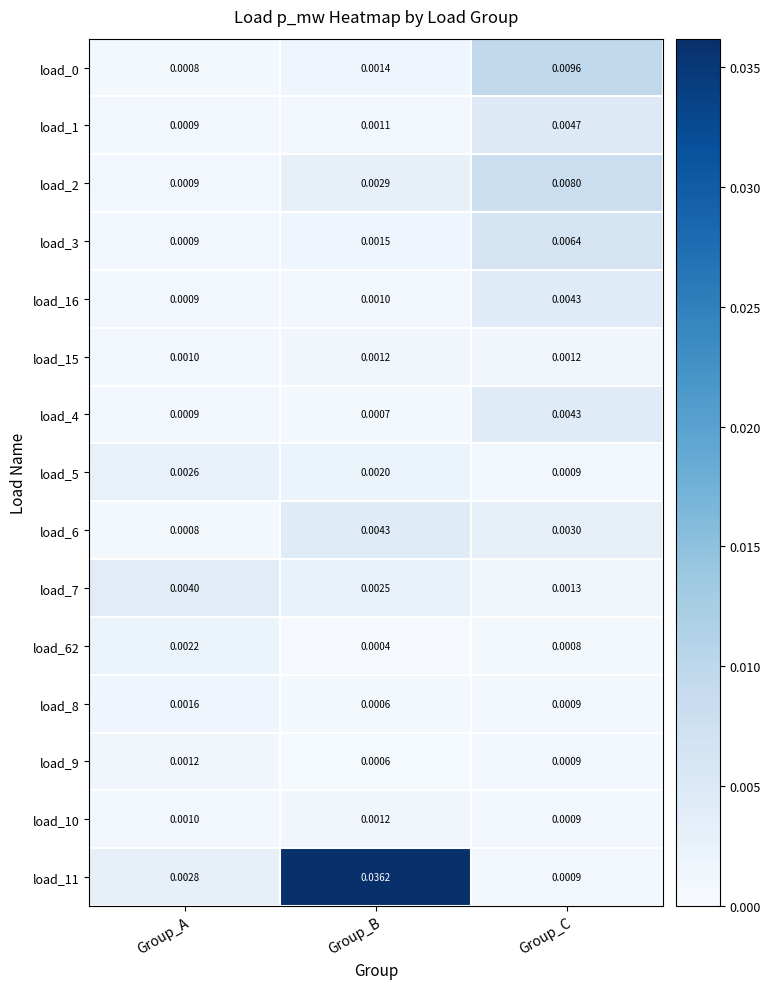

Is the value of load_5 at Group_B greater than the value of load_10 at Group_C?

Yes